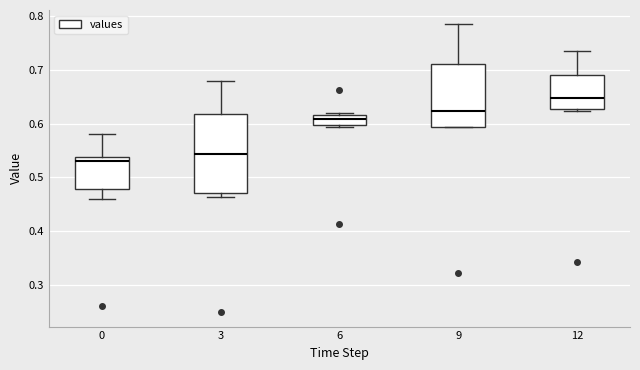

Reading left to right, read every box against the y-axis: the position of its median line, the range the box covers, and the ends of its whiskers. The values are not printed on the chart, so give them approximately, as read against the axis.

0: median 0.53, box 0.48 to 0.54, whiskers 0.46 to 0.58
3: median 0.54, box 0.47 to 0.62, whiskers 0.46 to 0.68
6: median 0.61, box 0.60 to 0.62, whiskers 0.59 to 0.62
9: median 0.62, box 0.59 to 0.71, whiskers 0.59 to 0.78
12: median 0.65, box 0.63 to 0.69, whiskers 0.62 to 0.74